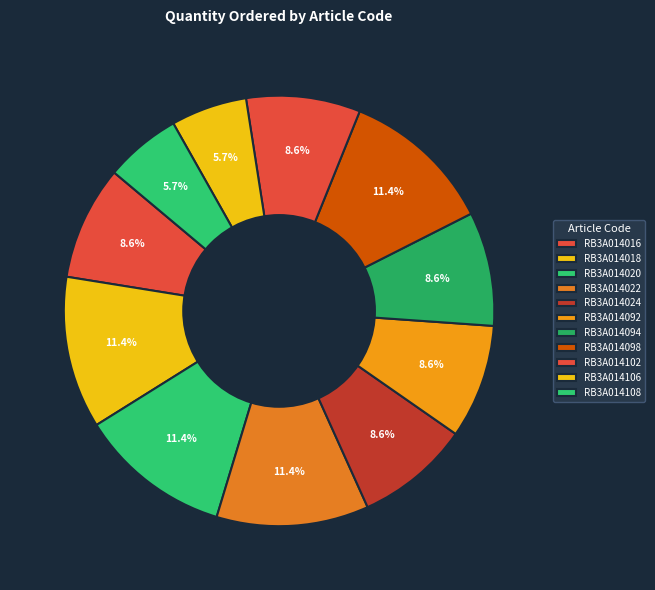

What is the smallest slice in the pie chart?

RB3A014106